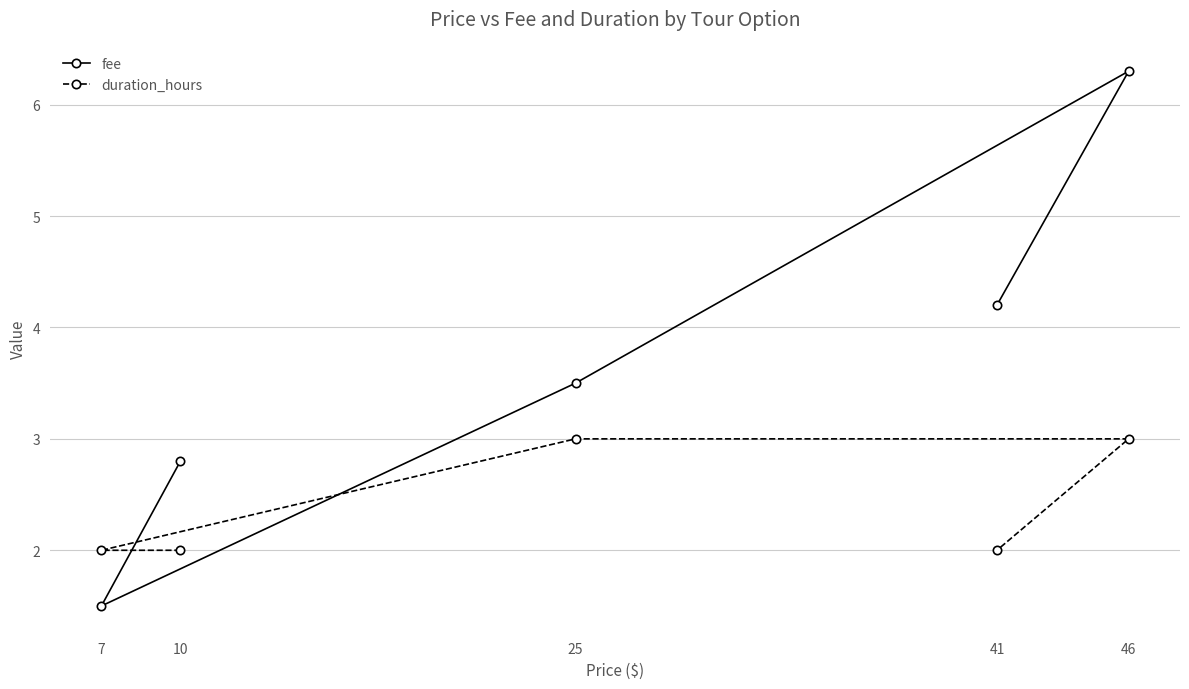

Does the chart display data point markers on the line(s)?

Yes